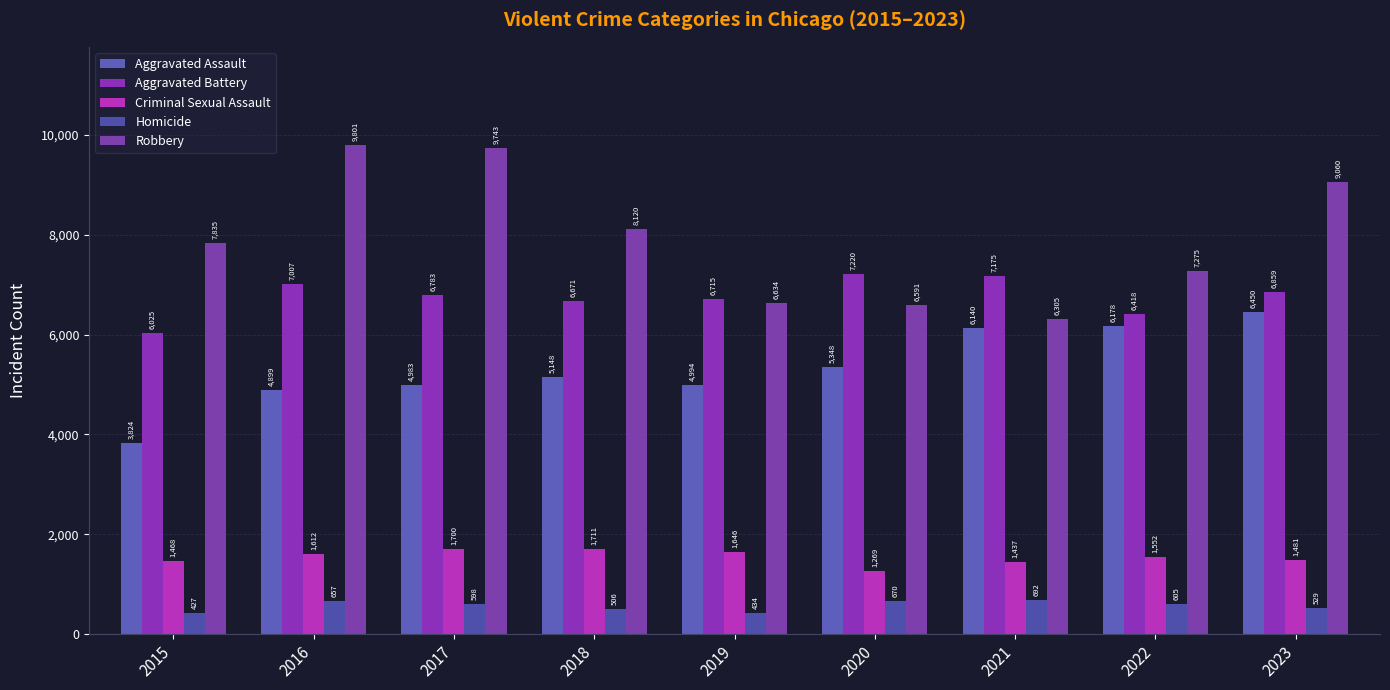

Reading left to right, list all the values displayed in this chart.

Aggravated Assault: 3824	4899	4983	5148	4994	5348	6140	6178	6450
Aggravated Battery: 6025	7007	6783	6671	6715	7220	7175	6418	6859
Criminal Sexual Assault: 1468	1612	1700	1711	1646	1269	1437	1552	1481
Homicide: 427	657	598	506	434	670	692	605	529
Robbery: 7835	9801	9743	8120	6634	6591	6305	7275	9060